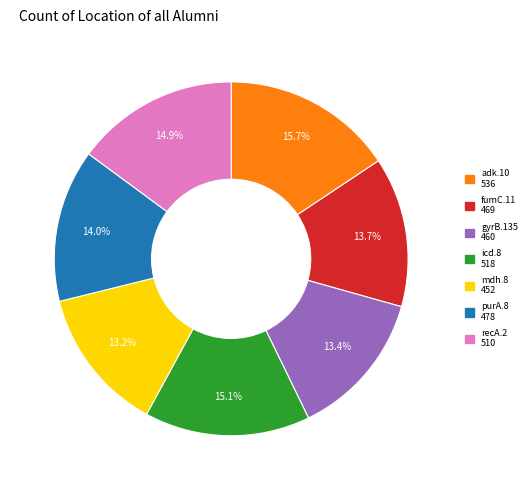

How many slices are in this pie chart?

7